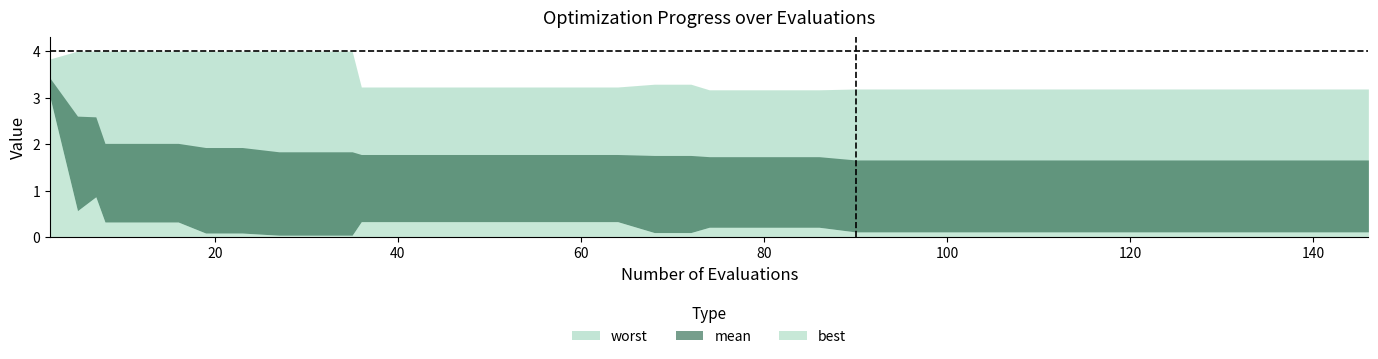

List the series in order of their peak value, highest first.

worst, mean, best